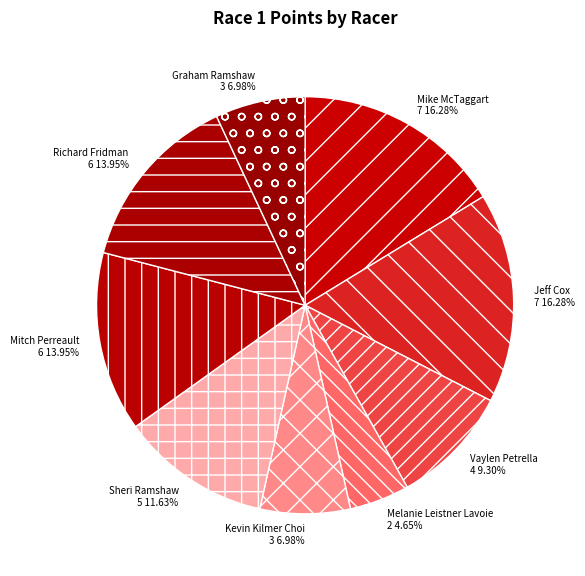

Which slice is the smallest?

Melanie Leistner Lavoie